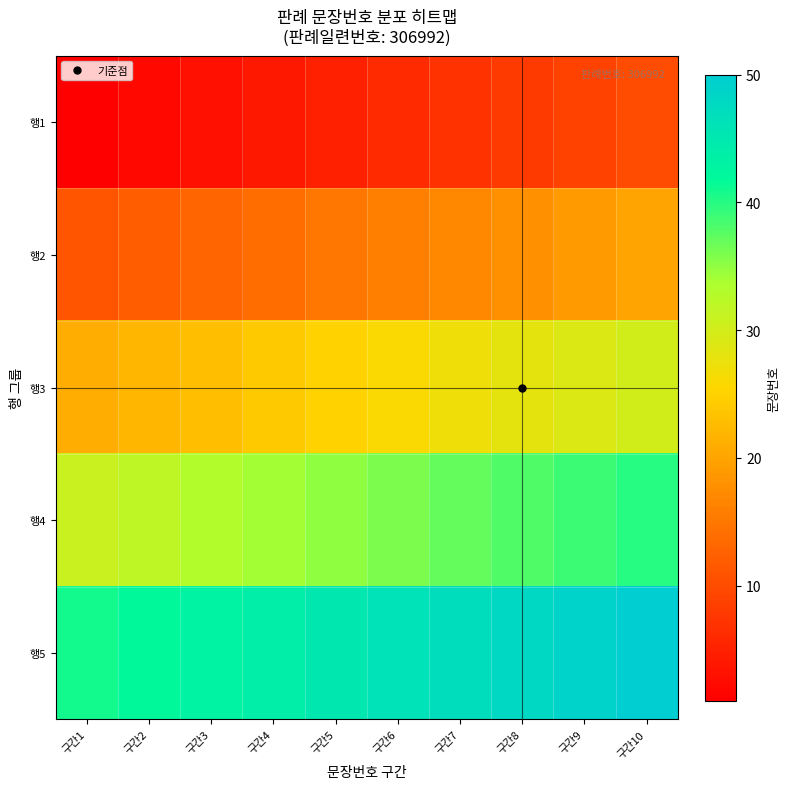

Which has a higher value, 구간10 or 구간4?

구간10